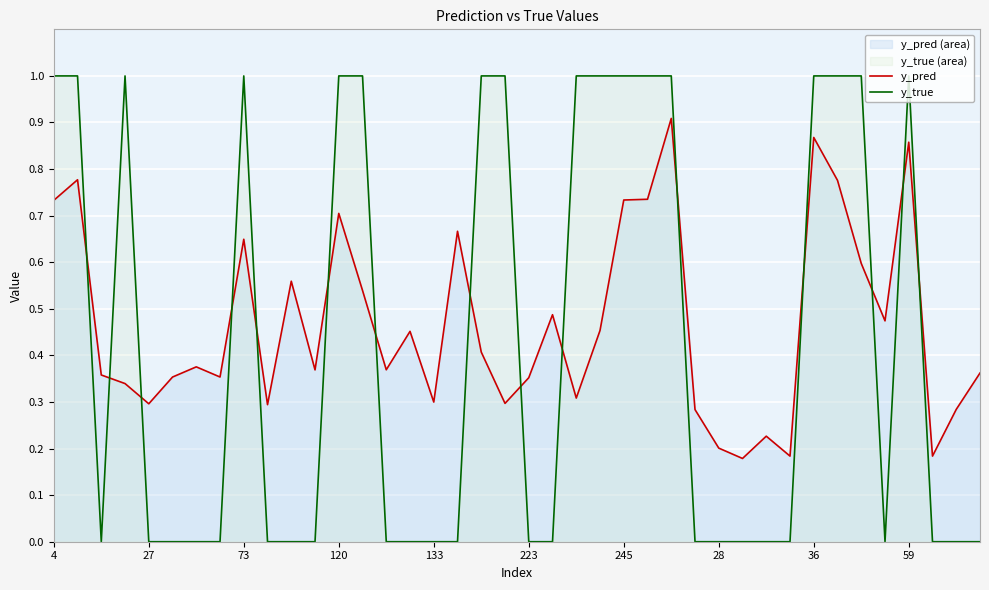

What is the difference between the maximum and minimum values in the y_pred series?

0.7